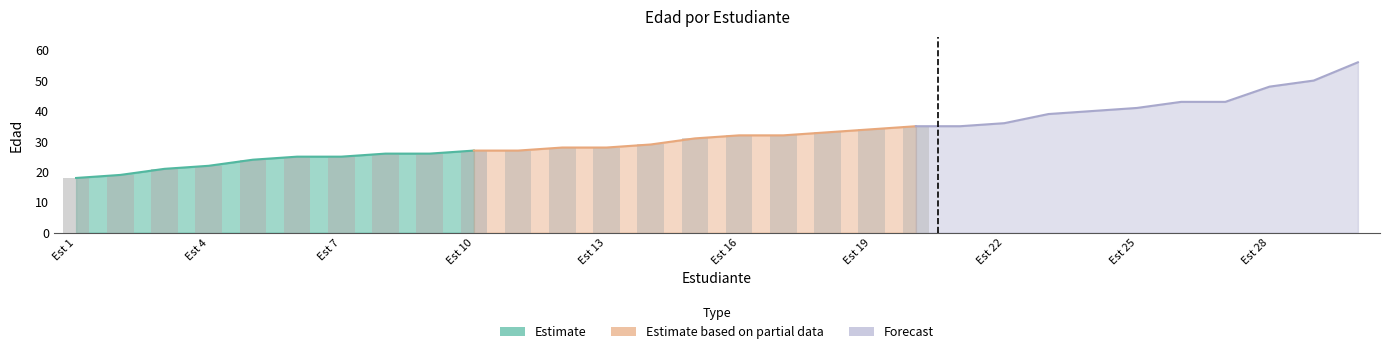

Read the value at 28, to the nearest 10.

50